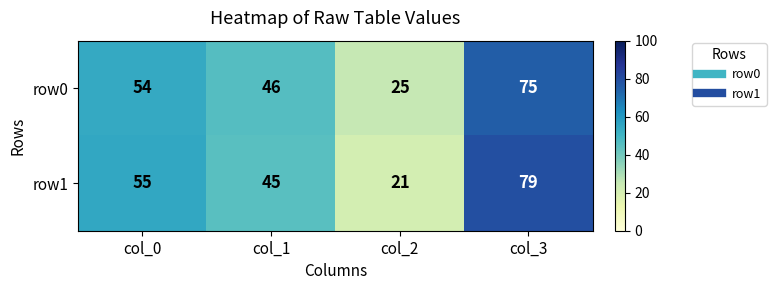

At which category is the sum across all series the highest?

col_3